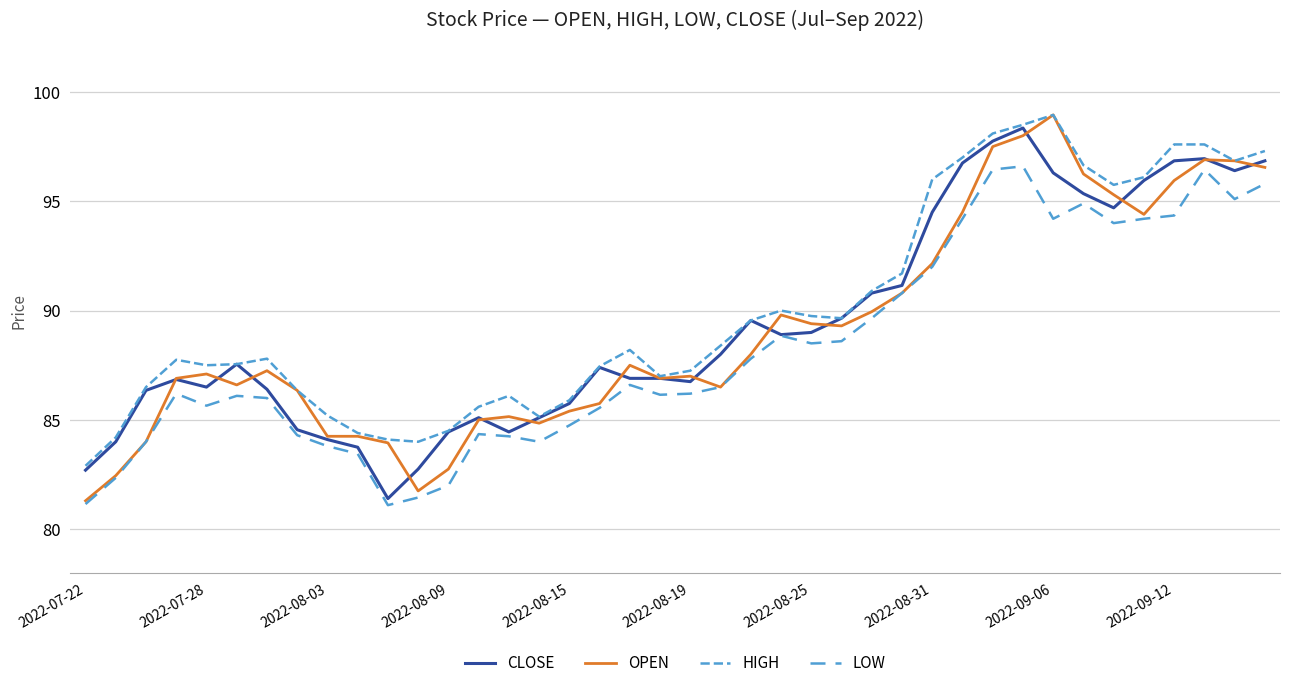

Is this an area chart (filled region under the line)?

No